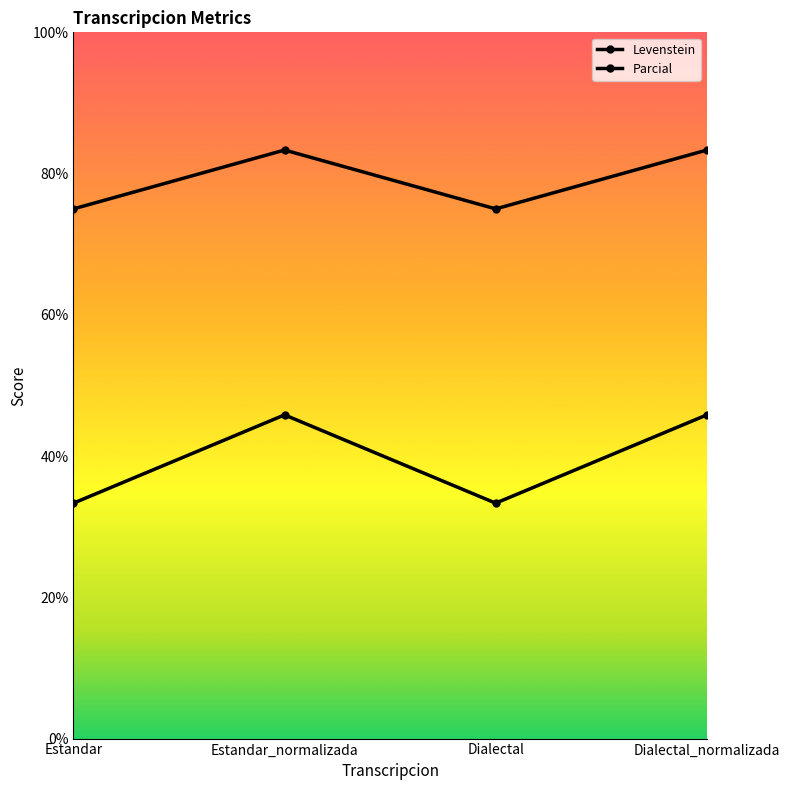

What is the sum of the Parcial values at Dialectal and Estandar?

150.0